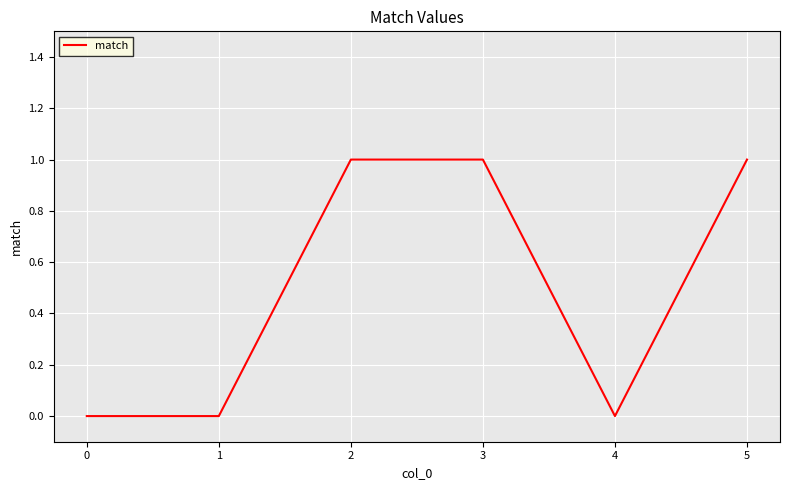

Reading left to right, extract all data points from this chart.

0=0	1=0	2=1	3=1	4=0	5=1